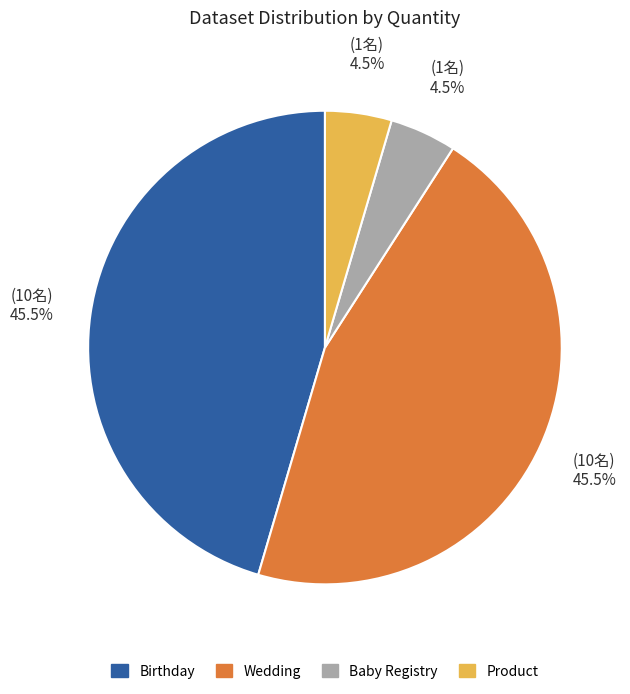

Which has a higher value, Birthday or Product?

Birthday